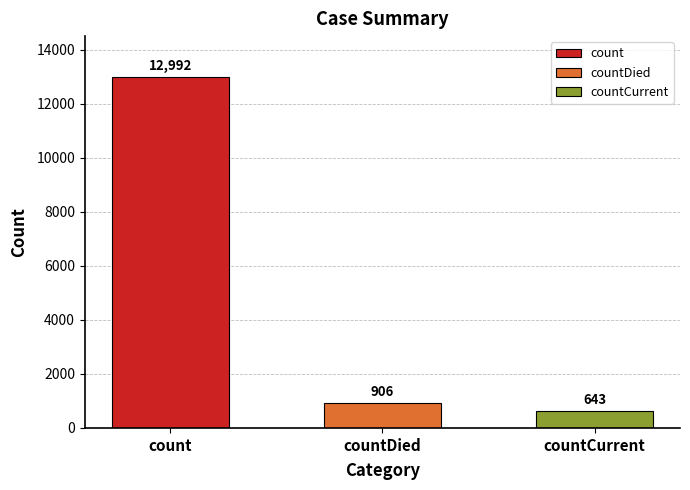

Reading left to right, what are all the values shown in this chart?

12992	906	643